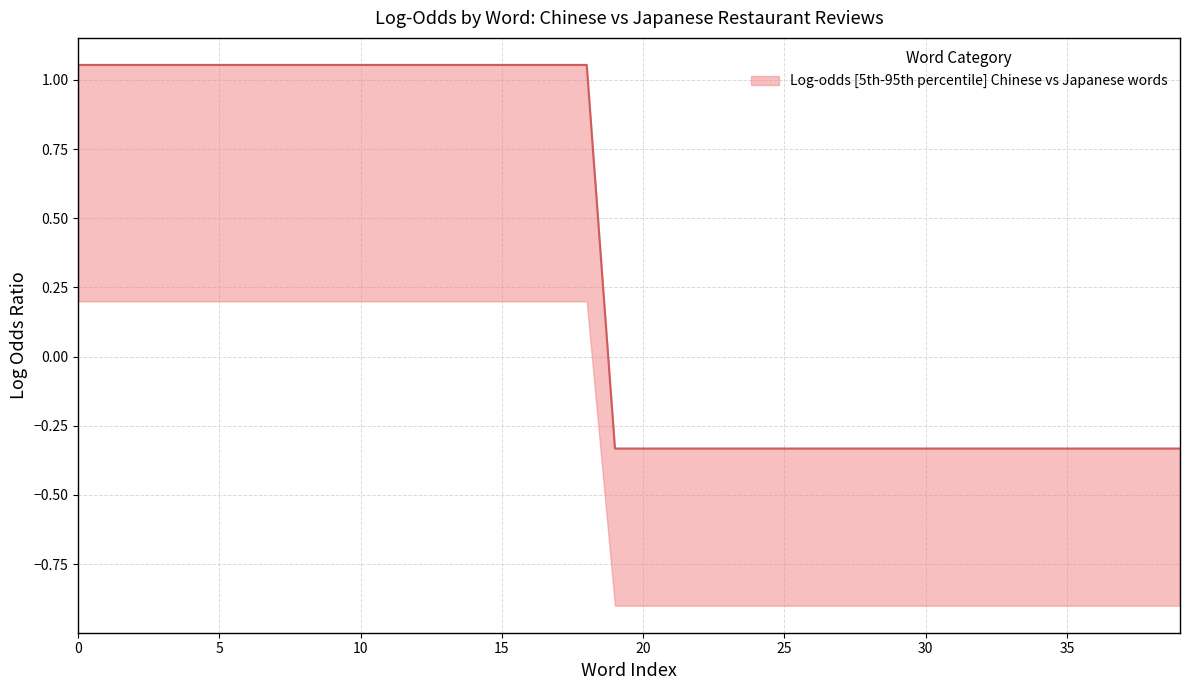

Does the chart display data point markers on the line(s)?

No